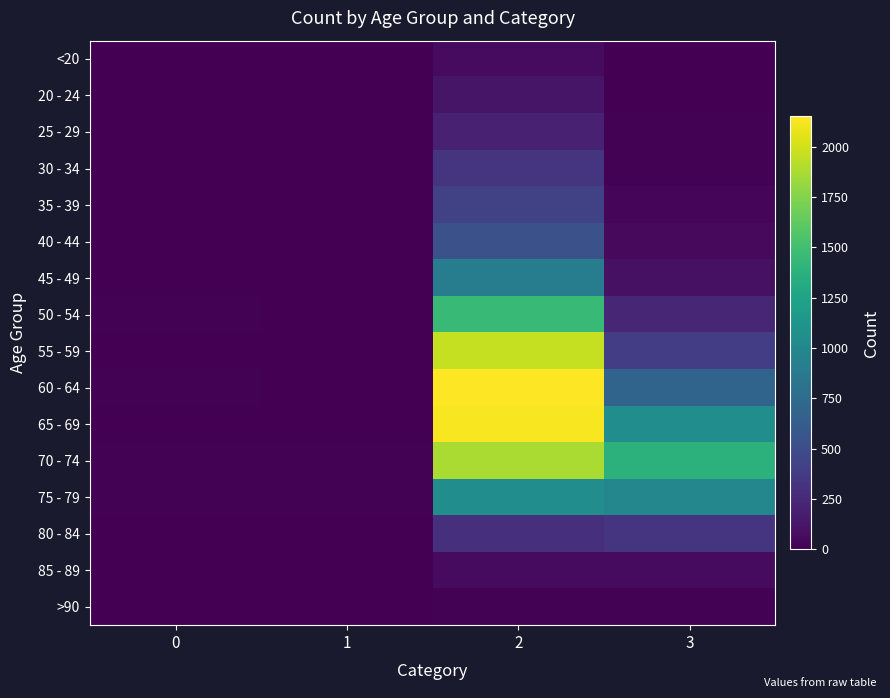

What is the spread (max minus min) of values at 1?

14